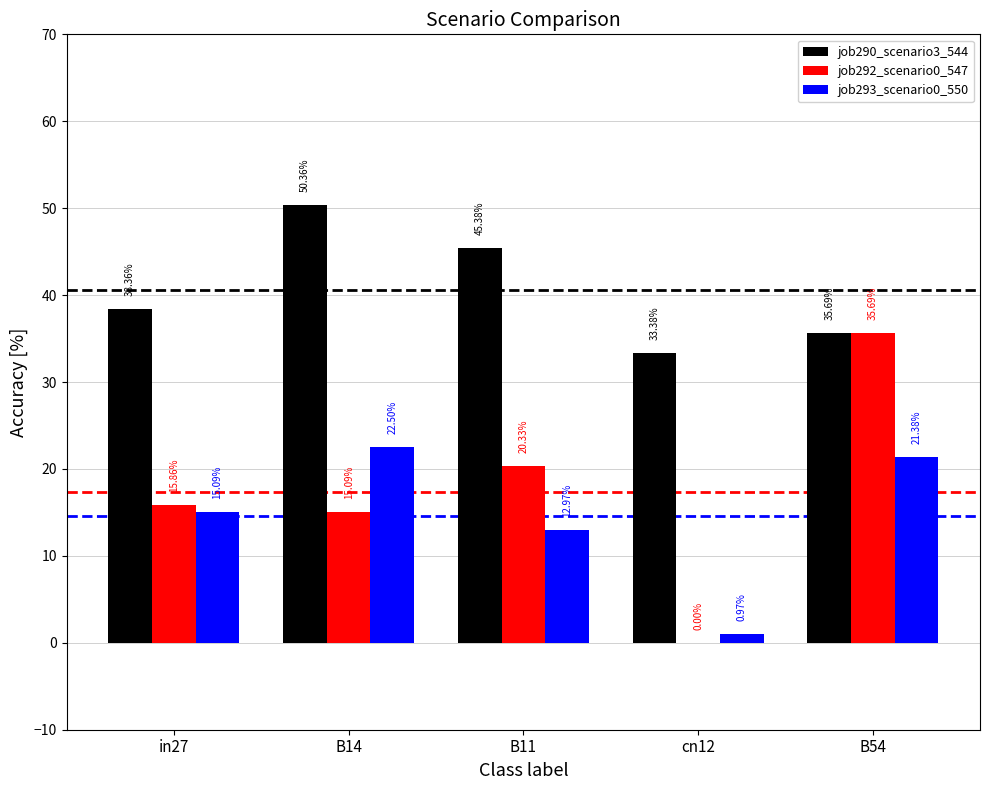

What is the sum of all job292_scenario0_547 values?

87.0